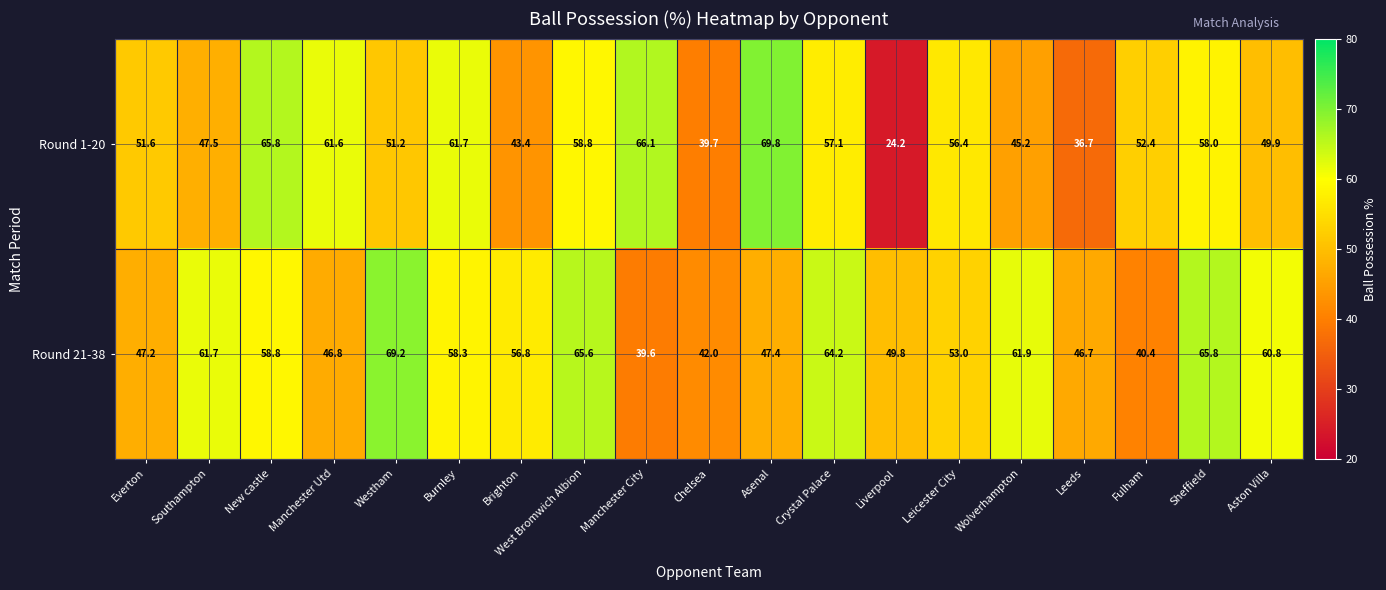

Rank the series by their average value, from highest to lowest.

Round 21-38, Round 1-20